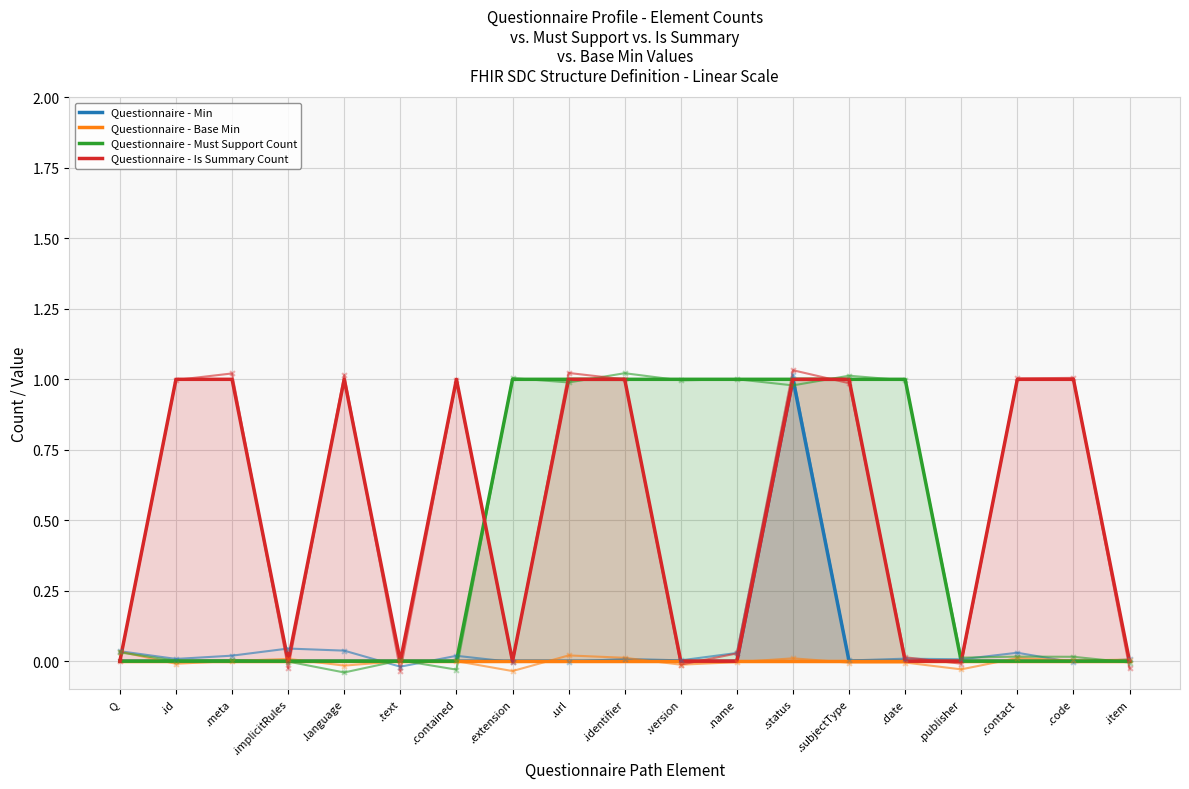

Which series contains the highest Y value?

Questionnaire - Min